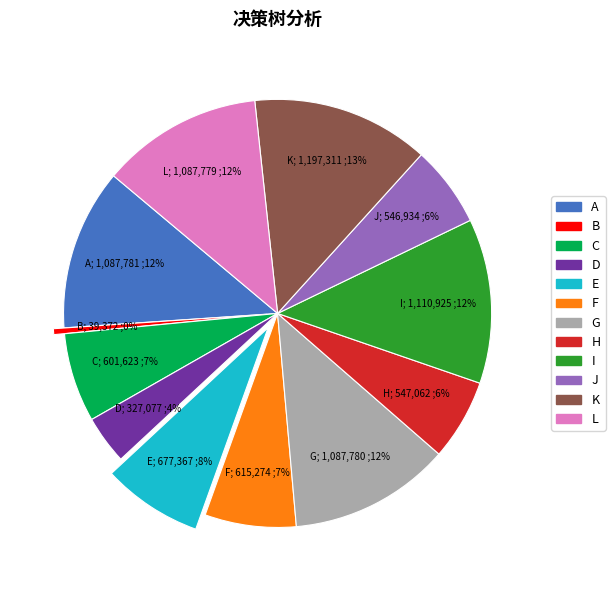

What is the ratio of the value at K to the value at J?

2.2